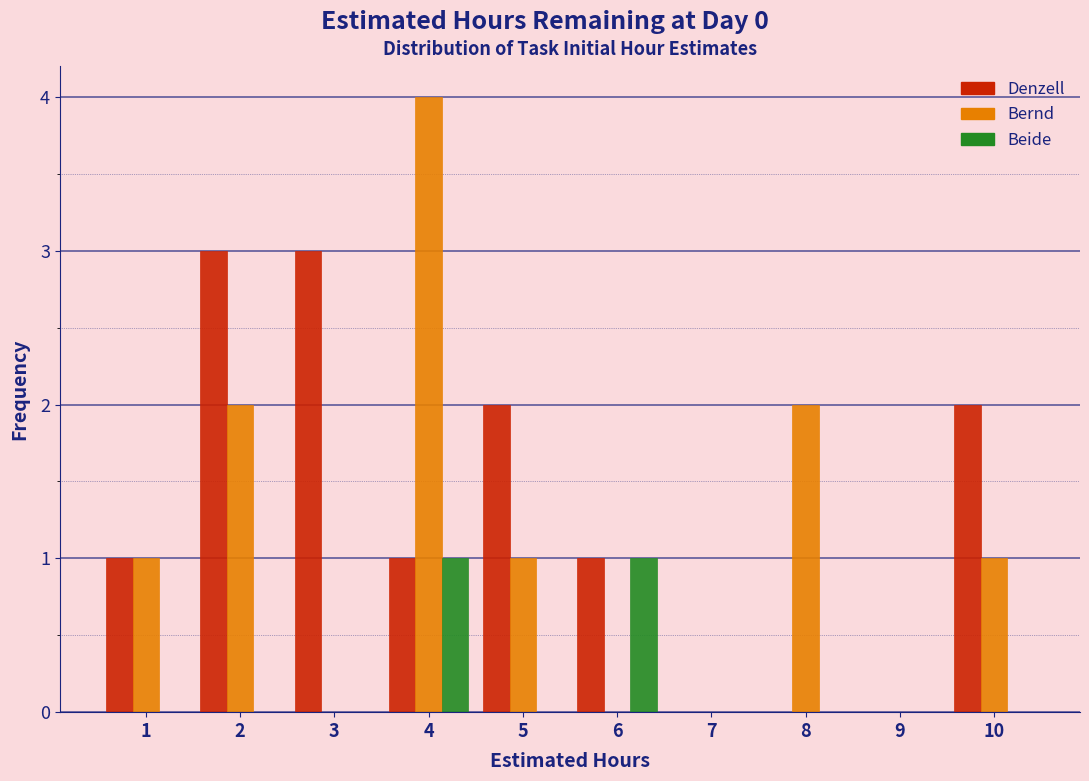

Reading left to right, what are all the values shown in this chart?

Denzell: 1=1	2=3	3=3	4=1	5=2	6=1	7=0	8=0	9=0	10=2
Bernd: 1=1	2=2	3=0	4=4	5=1	6=0	7=0	8=2	9=0	10=1
Beide: 1=0	2=0	3=0	4=1	5=0	6=1	7=0	8=0	9=0	10=0